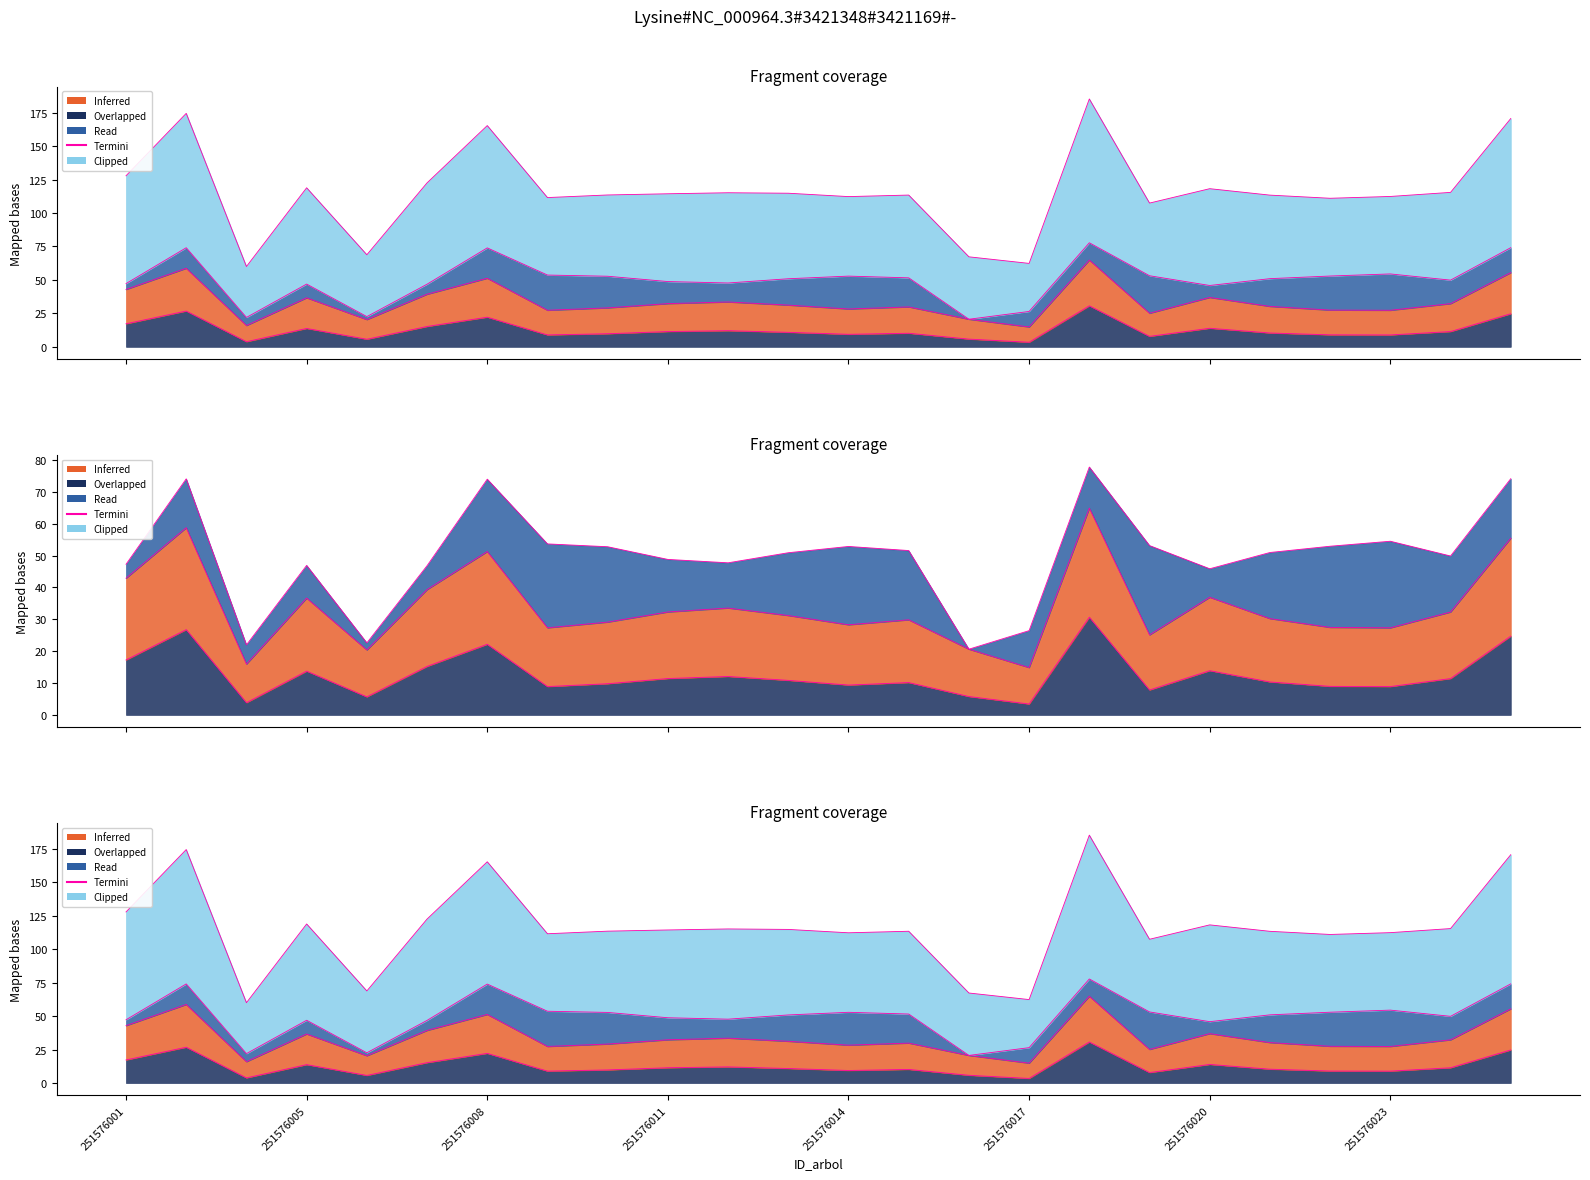

Which category has the highest value across all series?

251576018